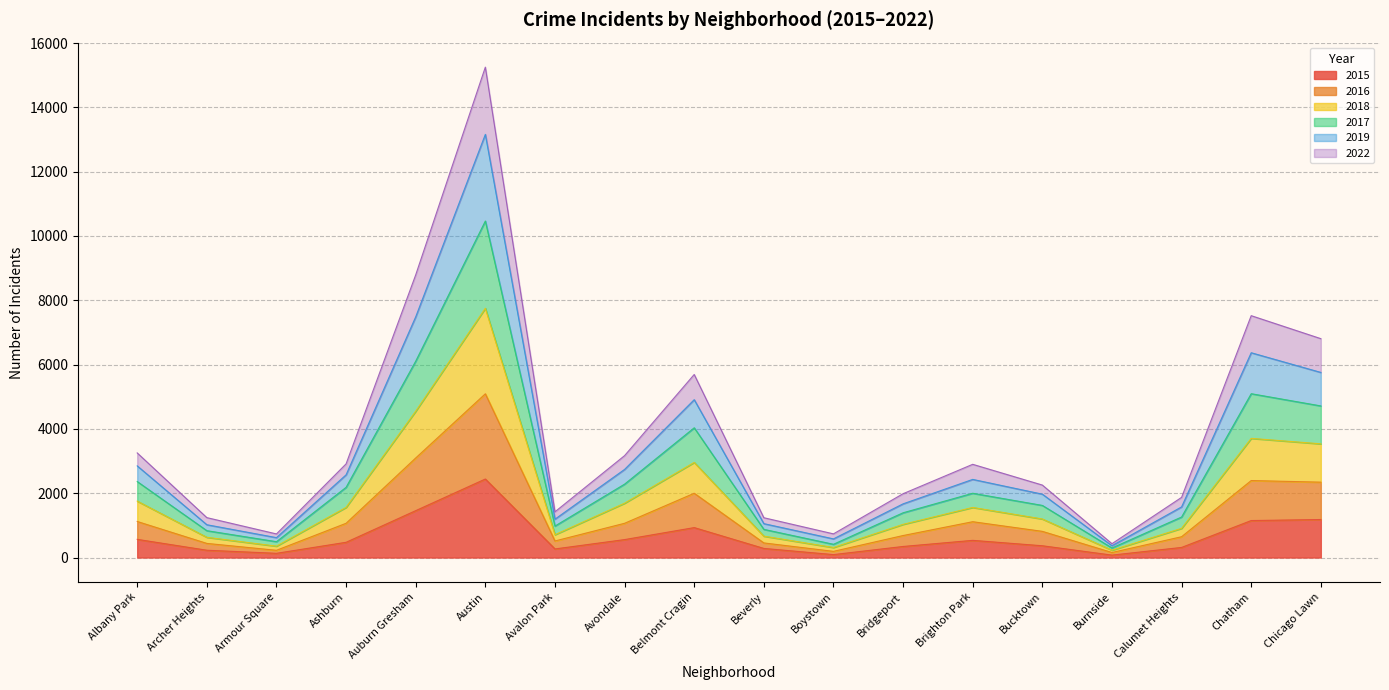

At which label does 2015 reach its peak?

Austin